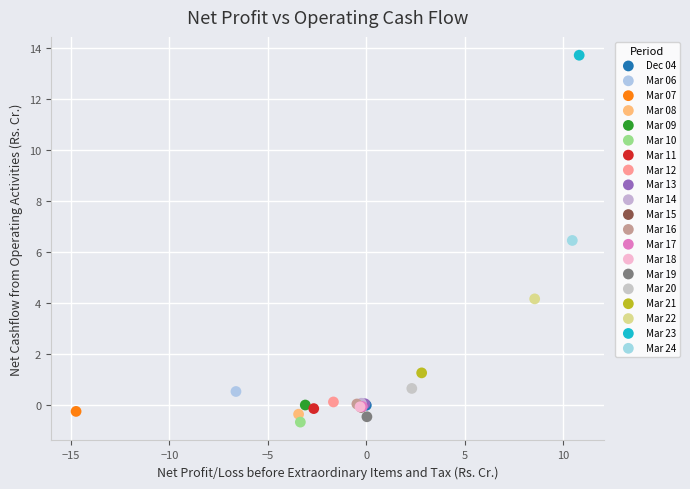

What are all the series names shown in the legend?

Dec 04, Mar 06, Mar 07, Mar 08, Mar 09, Mar 10, Mar 11, Mar 12, Mar 13, Mar 14, Mar 15, Mar 16, Mar 17, Mar 18, Mar 19, Mar 20, Mar 21, Mar 22, Mar 23, Mar 24